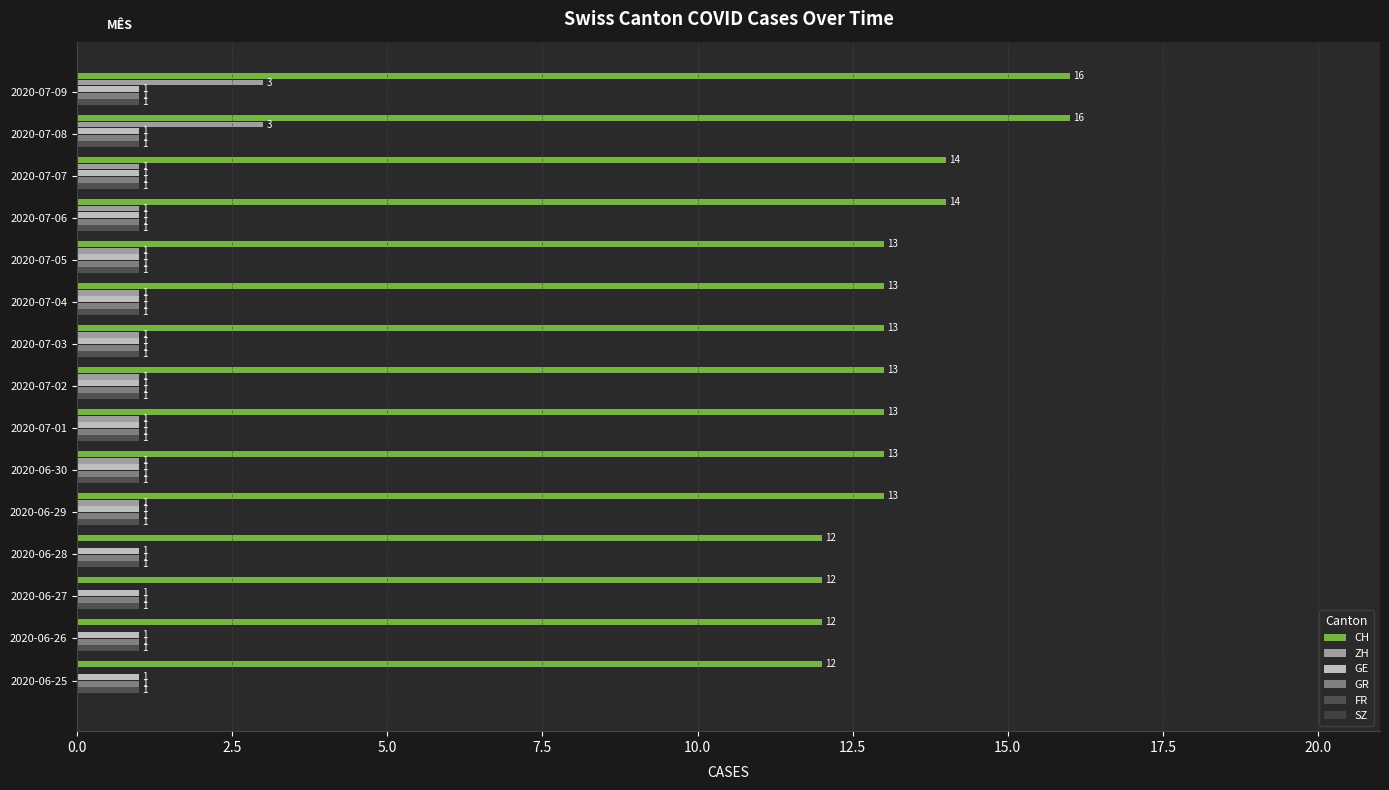

How many categories are shown in the chart?

15